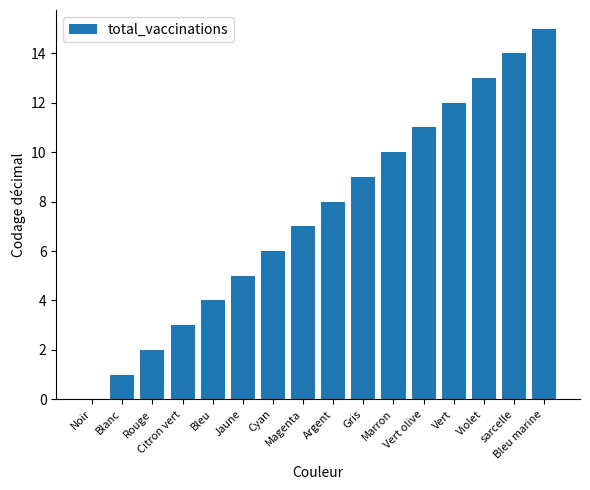

The chart shows a value of 11 at Vert olive. True or false?

True